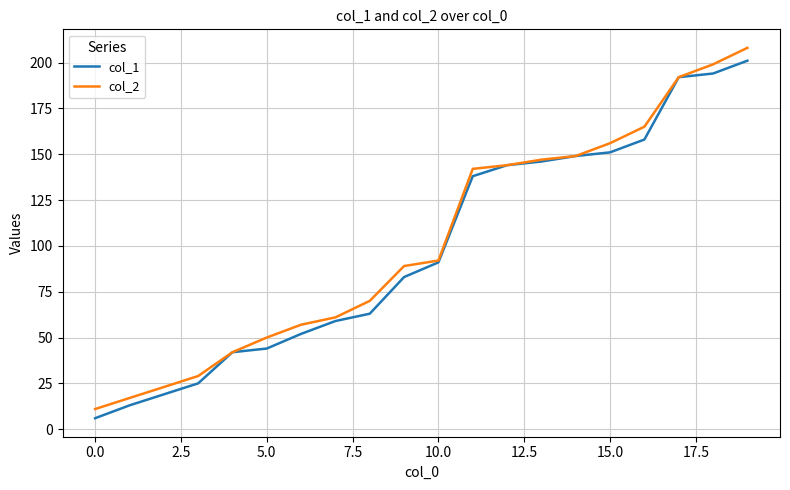

Which series has the widest spread of values?

col_2